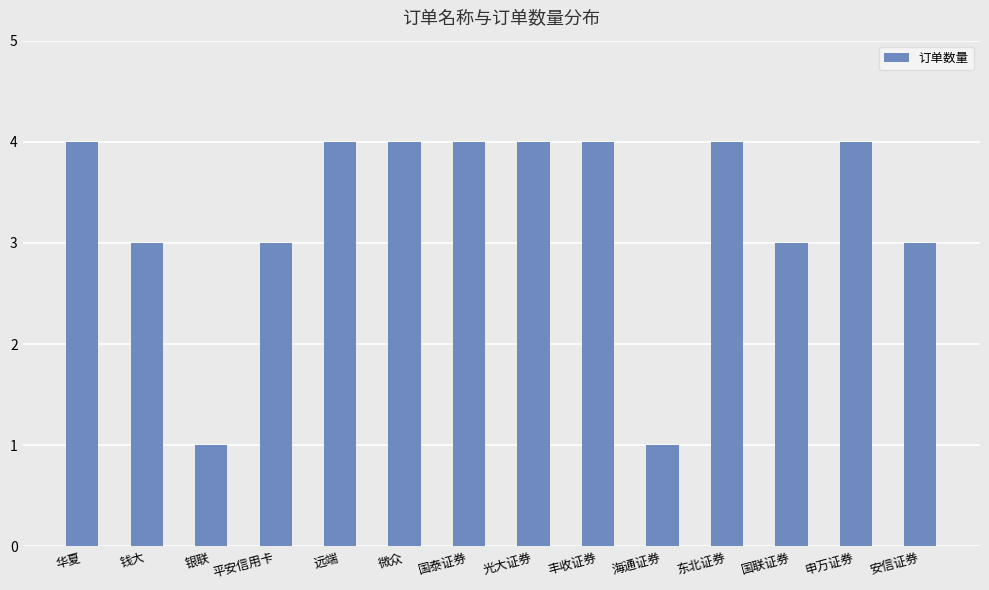

Reading left to right, transcribe all the data shown in this chart.

华夏=4	钱大=3	银联=1	平安信用卡=3	远端=4	微众=4	国泰证券=4	光大证券=4	丰收证券=4	海通证券=1	东北证券=4	国联证券=3	申万证券=4	安信证券=3